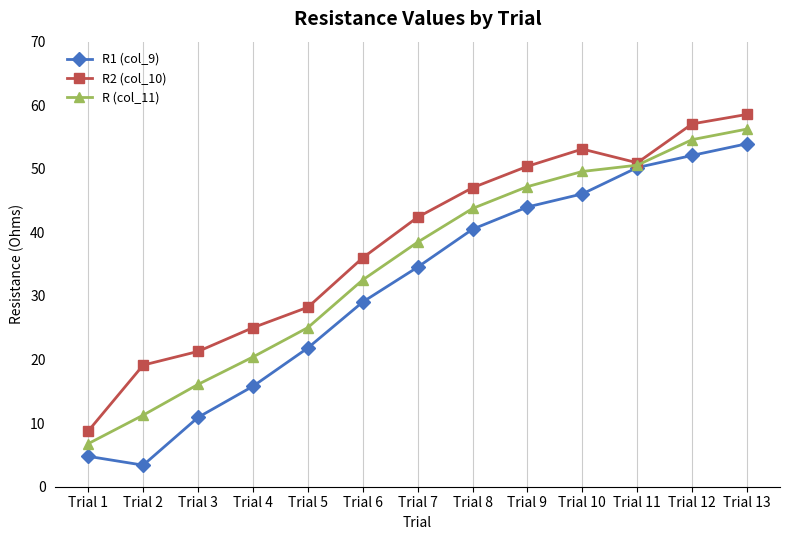

Does the chart display data point markers on the line(s)?

Yes